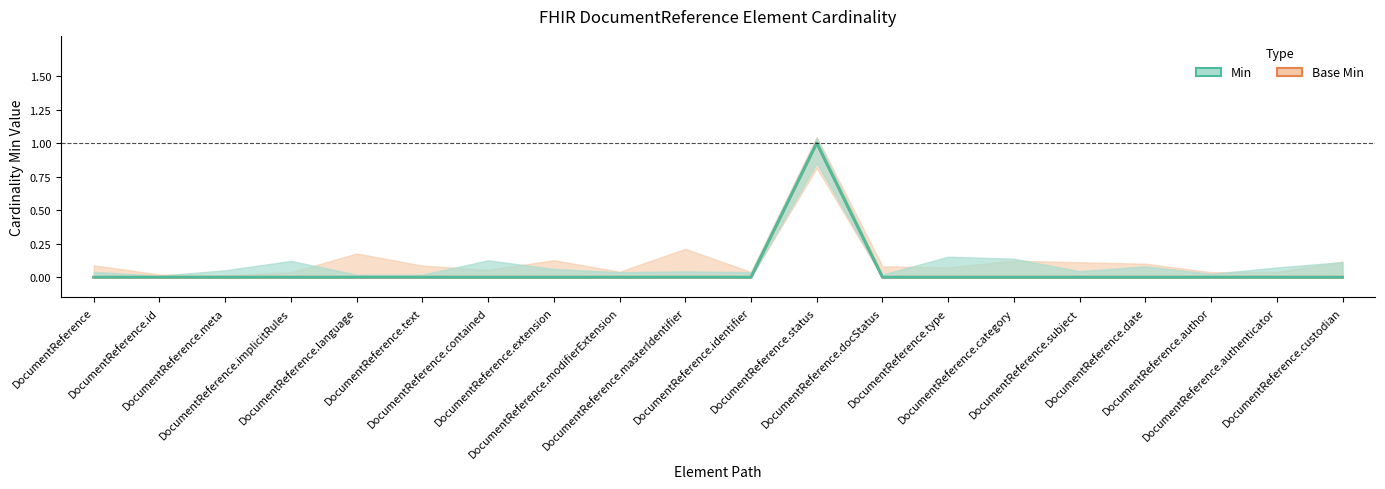

Which category has the highest value in the Base Min series?

DocumentReference.status